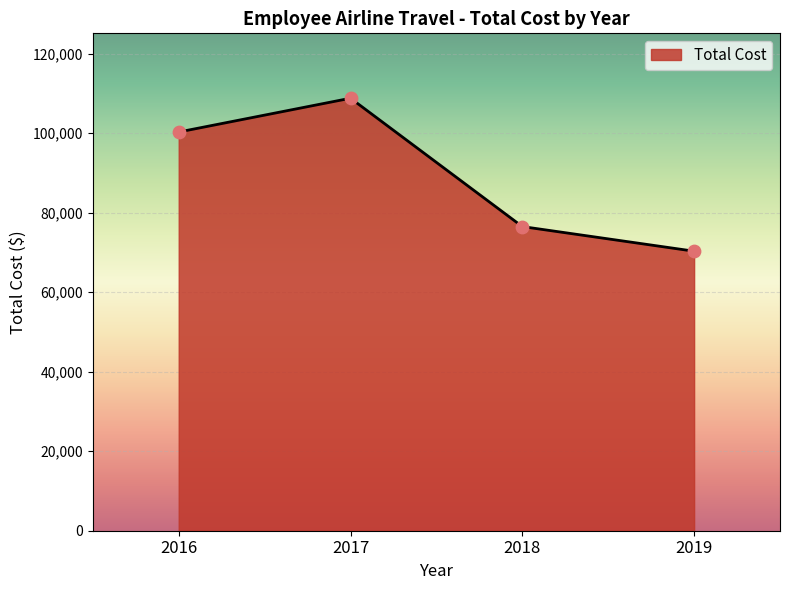

What is the change in value from 2016 to 2019?

-29978